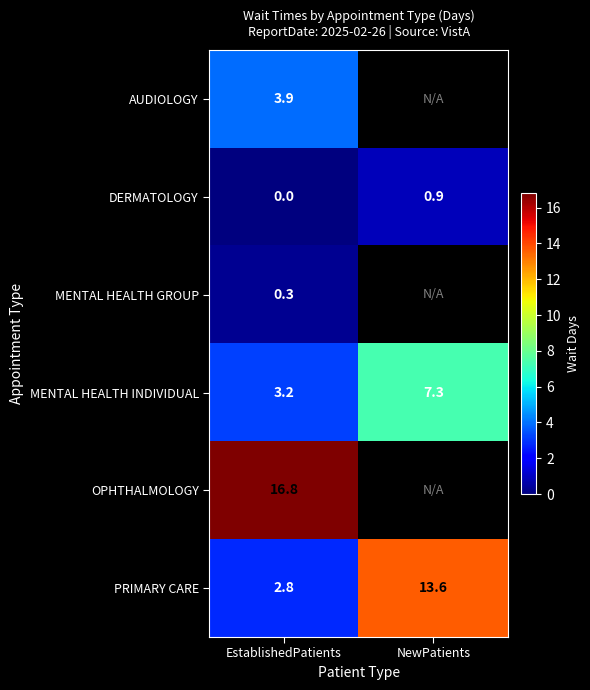

Rank the categories by PRIMARY CARE value from highest to lowest.

NewPatients, EstablishedPatients